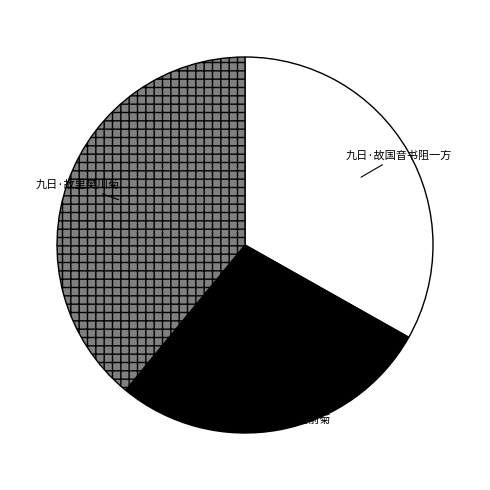

True or false: 九日·故里樊川菊 accounts for 39% of the total.

True